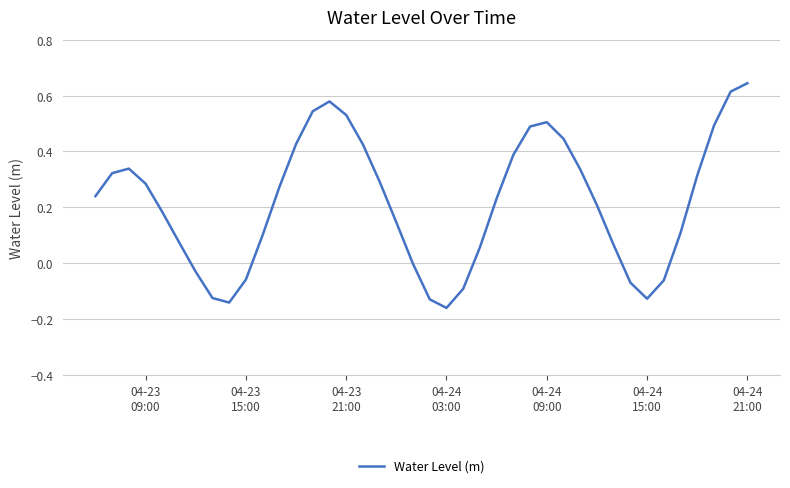

What is the difference between the maximum and minimum values?

0.8